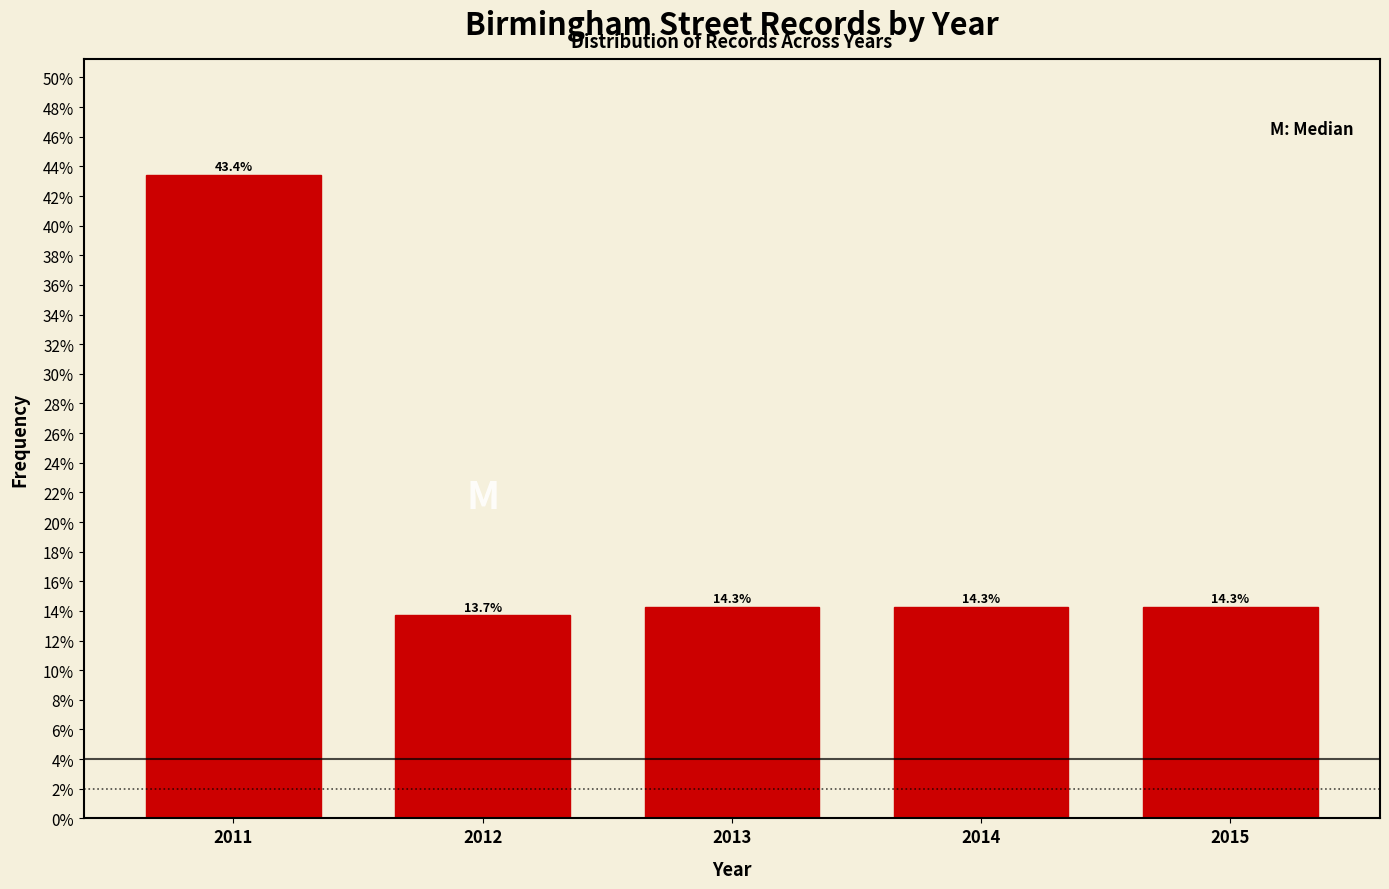

Does the chart contain any negative values?

No